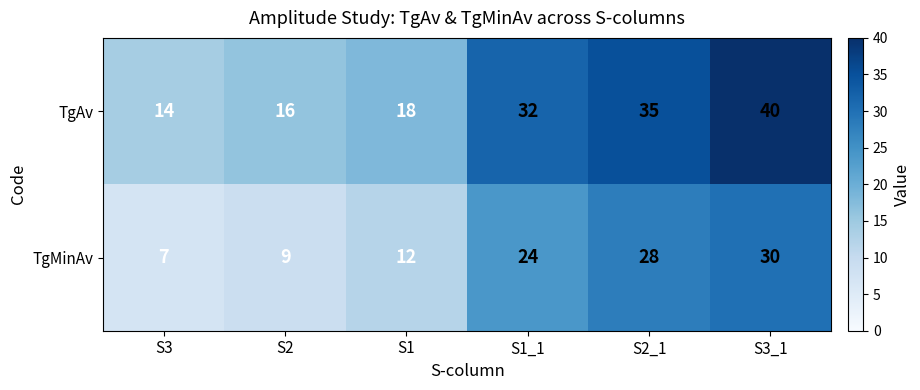

The TgAv series shows 35 at S2_1. True or false?

True